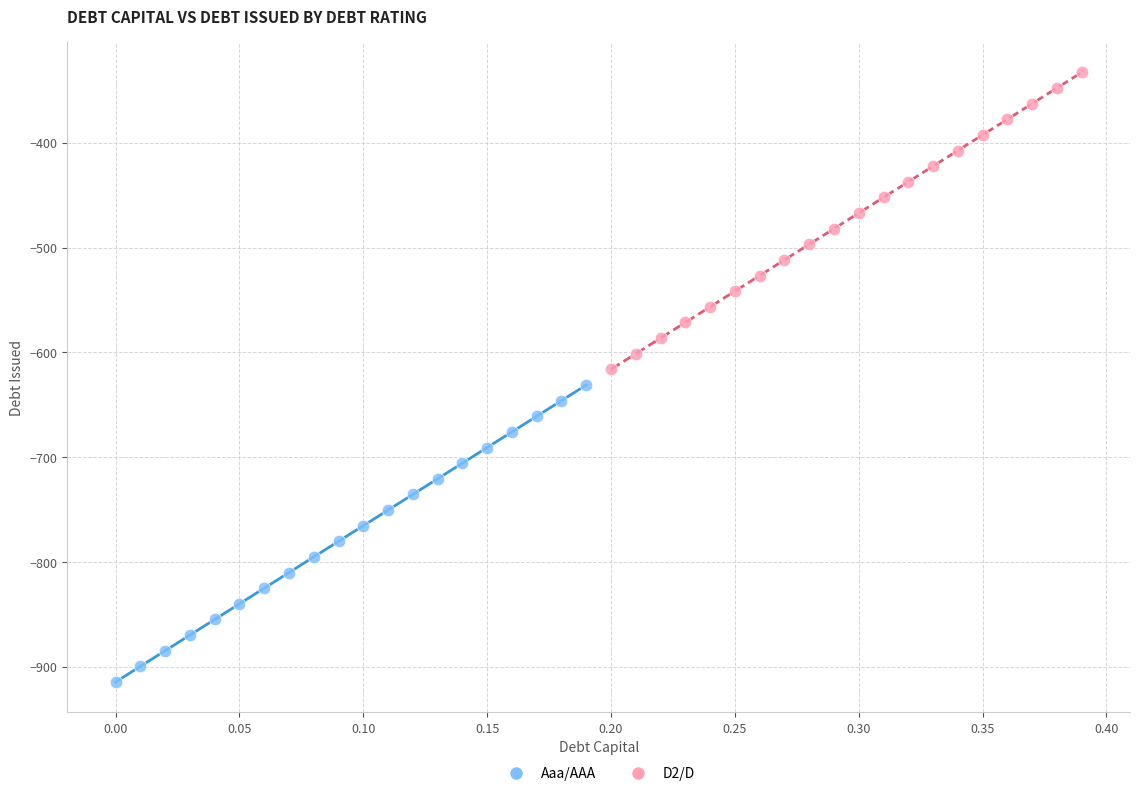

Which series contains the lowest Y value?

Aaa/AAA